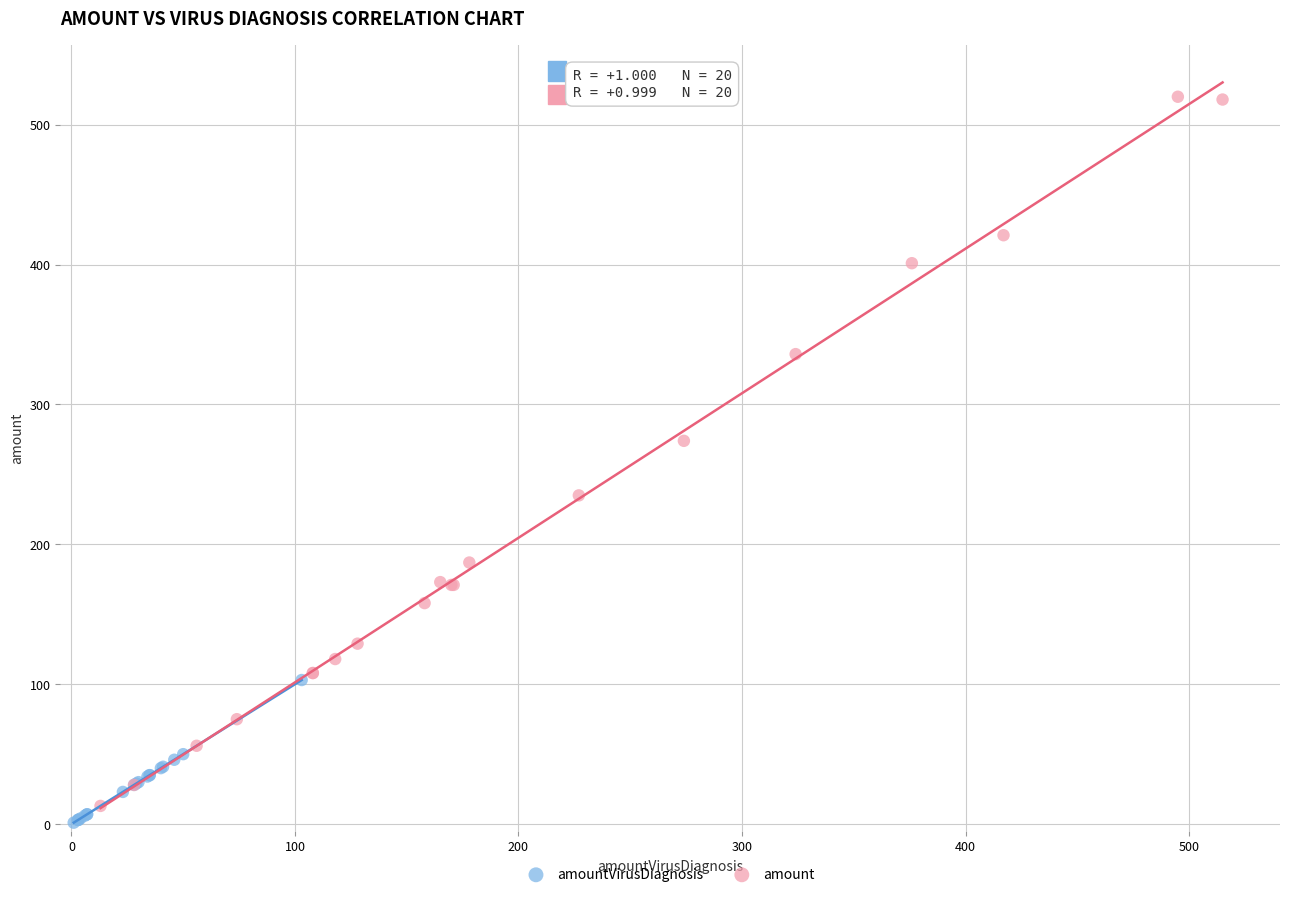

Which series has the largest Y range (max minus min)?

amount